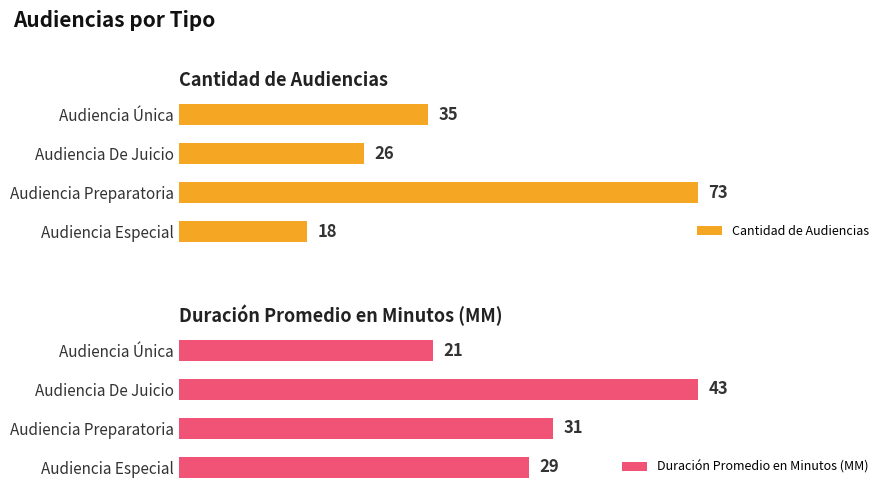

List the labels in order of Cantidad de Audiencias value, largest first.

Audiencia Preparatoria, Audiencia Única, Audiencia De Juicio, Audiencia Especial